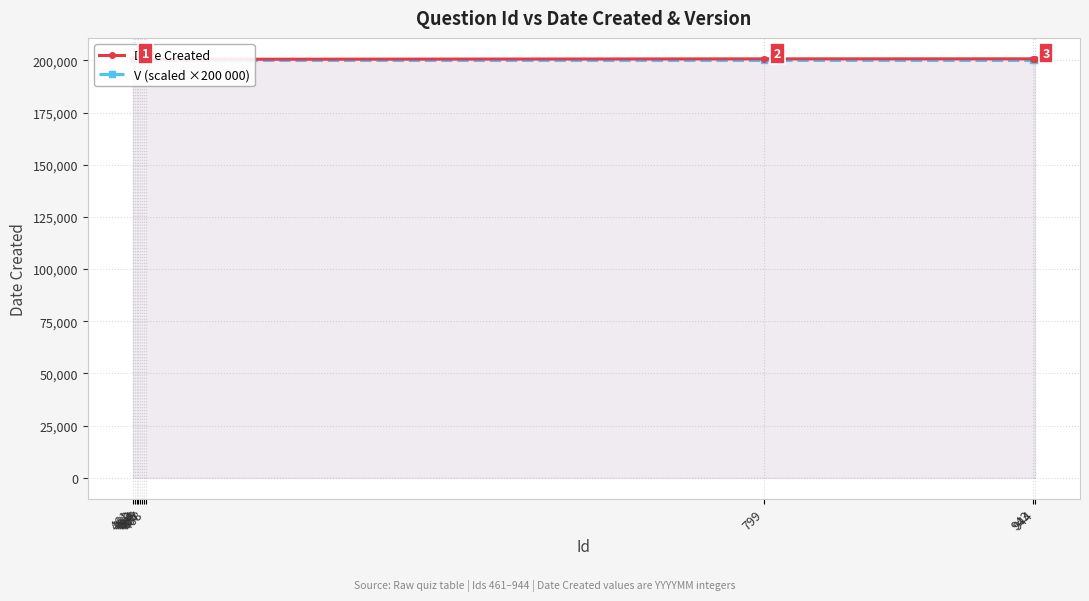

What is the sum of all Date Created values?

2206201